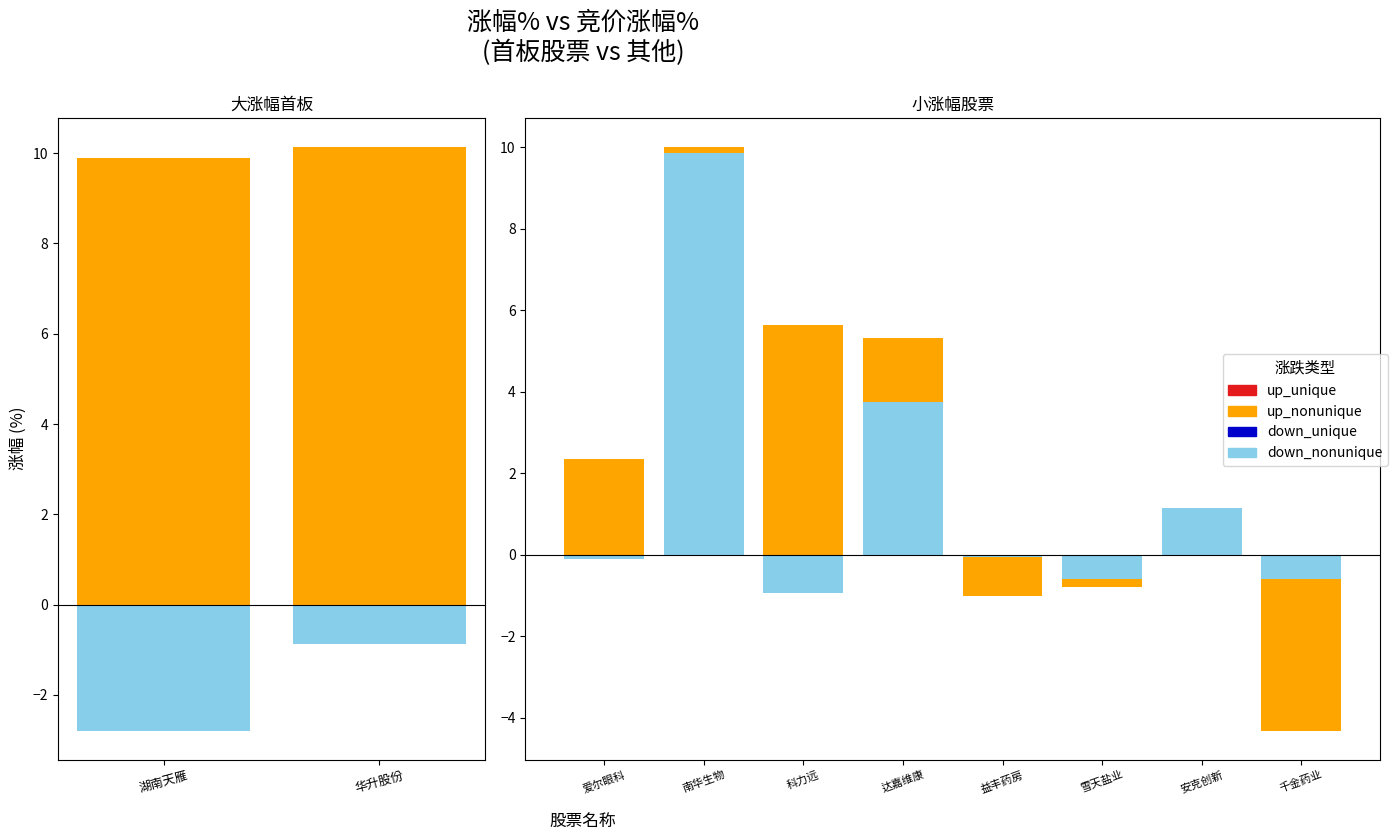

At 爱尔眼科, list the series in order from smallest to largest.

down_nonunique, up_unique, down_unique, up_nonunique